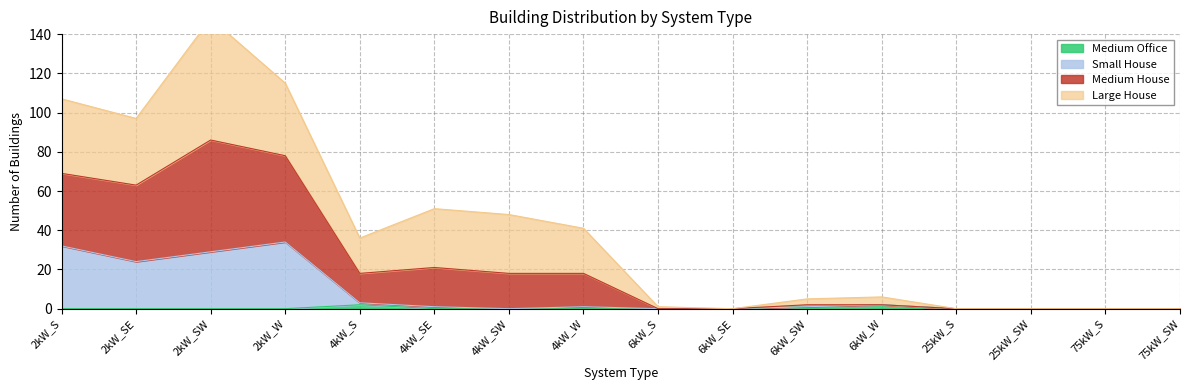

At which category is the sum across all series the highest?

2kW_SW